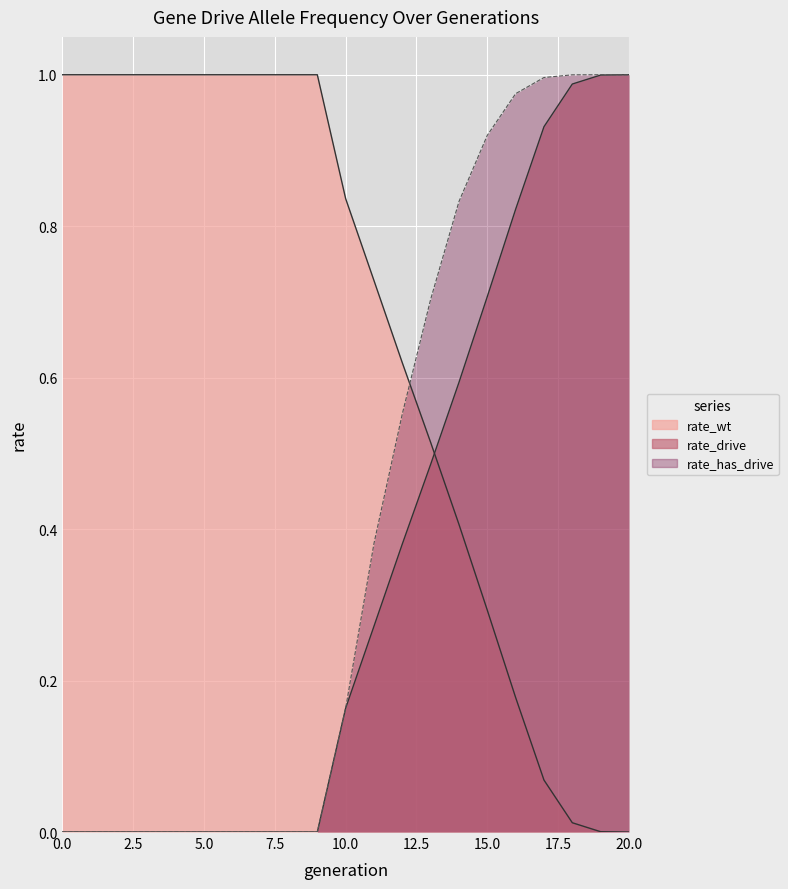

What is the difference between the maximum and second lowest values in the rate_wt series?

1.0